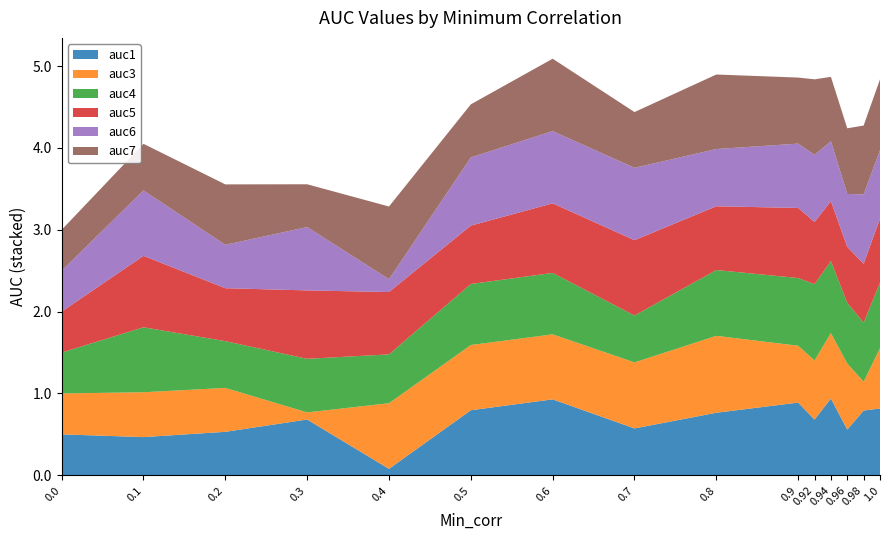

Reading left to right, what are all the values shown in this chart?

auc1: 0.5	0.5	0.5	0.7	0.1	0.8	0.9	0.6	0.8	0.9	0.7	0.9	0.6	0.8	0.8
auc3: 0.5	0.5	0.5	0.1	0.8	0.8	0.8	0.8	0.9	0.7	0.7	0.8	0.8	0.4	0.7
auc4: 0.5	0.8	0.6	0.7	0.6	0.7	0.8	0.6	0.8	0.8	0.9	0.9	0.7	0.7	0.8
auc5: 0.5	0.9	0.6	0.8	0.8	0.7	0.9	0.9	0.8	0.9	0.8	0.7	0.7	0.7	0.8
auc6: 0.5	0.8	0.5	0.8	0.2	0.8	0.9	0.9	0.7	0.8	0.8	0.7	0.6	0.8	0.8
auc7: 0.5	0.6	0.7	0.5	0.9	0.6	0.9	0.7	0.9	0.8	0.9	0.8	0.8	0.8	0.9